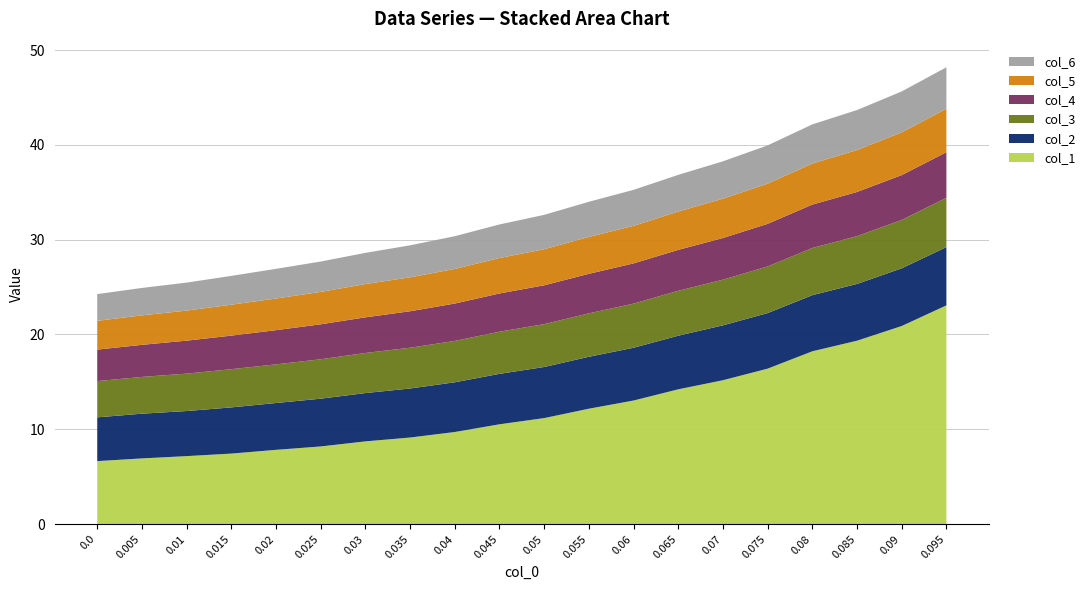

Reading left to right, extract all data points from this chart.

col_1: 0.0=6.6	0.005=6.9	0.01=7.2	0.015=7.4	0.02=7.8	0.025=8.2	0.03=8.7	0.035=9.1	0.04=9.7	0.045=10.5	0.05=11.2	0.055=12.2	0.06=13.0	0.065=14.2	0.07=15.2	0.075=16.4	0.08=18.2	0.085=19.3	0.09=20.9	0.095=23.1
col_2: 0.0=4.6	0.005=4.7	0.01=4.8	0.015=4.9	0.02=4.9	0.025=5.0	0.03=5.1	0.035=5.2	0.04=5.2	0.045=5.3	0.05=5.4	0.055=5.5	0.06=5.6	0.065=5.7	0.07=5.8	0.075=5.9	0.08=5.9	0.085=6.0	0.09=6.1	0.095=6.1
col_3: 0.0=3.8	0.005=3.9	0.01=3.9	0.015=4.0	0.02=4.1	0.025=4.2	0.03=4.2	0.035=4.3	0.04=4.4	0.045=4.4	0.05=4.5	0.055=4.6	0.06=4.7	0.065=4.7	0.07=4.8	0.075=4.9	0.08=5.0	0.085=5.0	0.09=5.1	0.095=5.2
col_4: 0.0=3.3	0.005=3.4	0.01=3.5	0.015=3.5	0.02=3.6	0.025=3.7	0.03=3.8	0.035=3.8	0.04=3.9	0.045=4.0	0.05=4.1	0.055=4.2	0.06=4.2	0.065=4.3	0.07=4.4	0.075=4.5	0.08=4.6	0.085=4.7	0.09=4.7	0.095=4.8
col_5: 0.0=3.0	0.005=3.1	0.01=3.2	0.015=3.3	0.02=3.3	0.025=3.4	0.03=3.5	0.035=3.6	0.04=3.7	0.045=3.7	0.05=3.8	0.055=3.9	0.06=4.0	0.065=4.0	0.07=4.2	0.075=4.2	0.08=4.3	0.085=4.4	0.09=4.5	0.095=4.6
col_6: 0.0=2.8	0.005=2.9	0.01=3.0	0.015=3.0	0.02=3.1	0.025=3.2	0.03=3.3	0.035=3.4	0.04=3.5	0.045=3.5	0.05=3.6	0.055=3.7	0.06=3.8	0.065=3.9	0.07=3.9	0.075=4.0	0.08=4.1	0.085=4.2	0.09=4.3	0.095=4.4